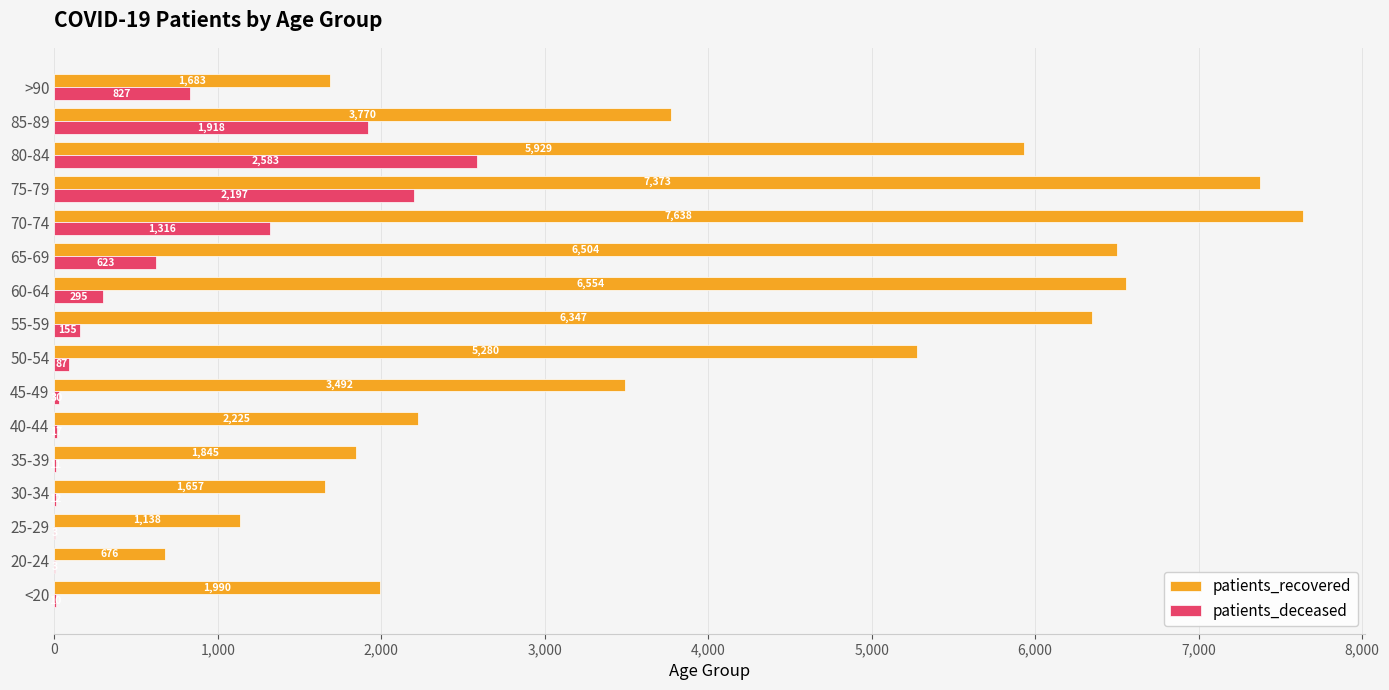

True or false: patients_deceased has a value of 1418 at >90.

False